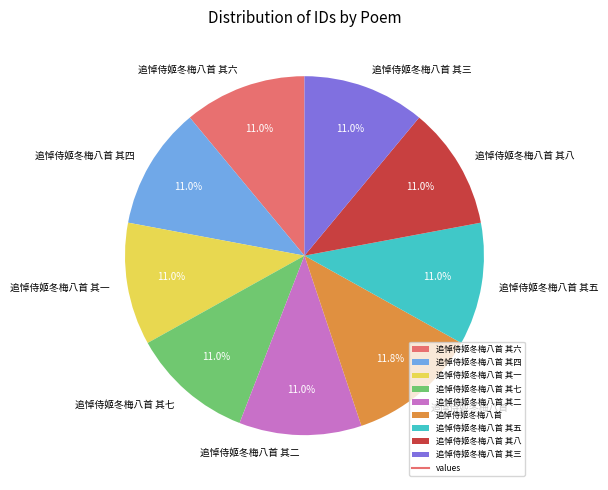

To the nearest percent, what percentage of the pie is 追悼侍姬冬梅八首 其四?

11%